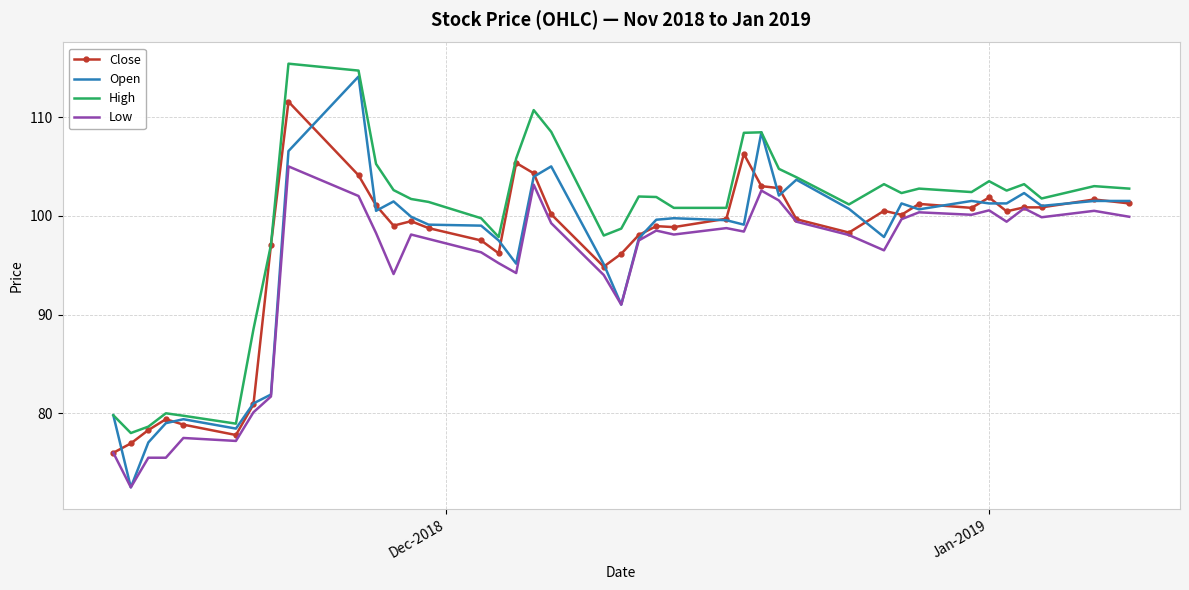

Which series has the widest spread of values?

Open